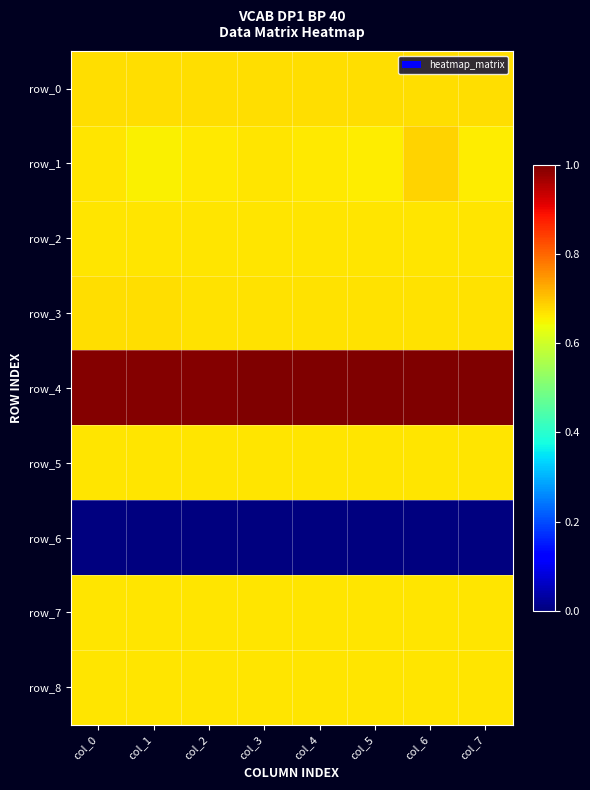

Reading right to left, list all the values displayed in this chart.

row_0: 0.7	0.7	0.7	0.7	0.7	0.7	0.7	0.7
row_1: 0.7	0.7	0.7	0.7	0.7	0.7	0.7	0.7
row_2: 0.7	0.7	0.7	0.7	0.7	0.7	0.7	0.7
row_3: 0.7	0.7	0.7	0.7	0.7	0.7	0.7	0.7
row_4: 1.0	1.0	1.0	1.0	1.0	1.0	1.0	1.0
row_5: 0.7	0.7	0.7	0.7	0.7	0.7	0.7	0.7
row_6: 0.0	0.0	0.0	0.0	0.0	0.0	0.0	0.0
row_7: 0.7	0.7	0.7	0.7	0.7	0.7	0.7	0.7
row_8: 0.7	0.7	0.7	0.7	0.7	0.7	0.7	0.7